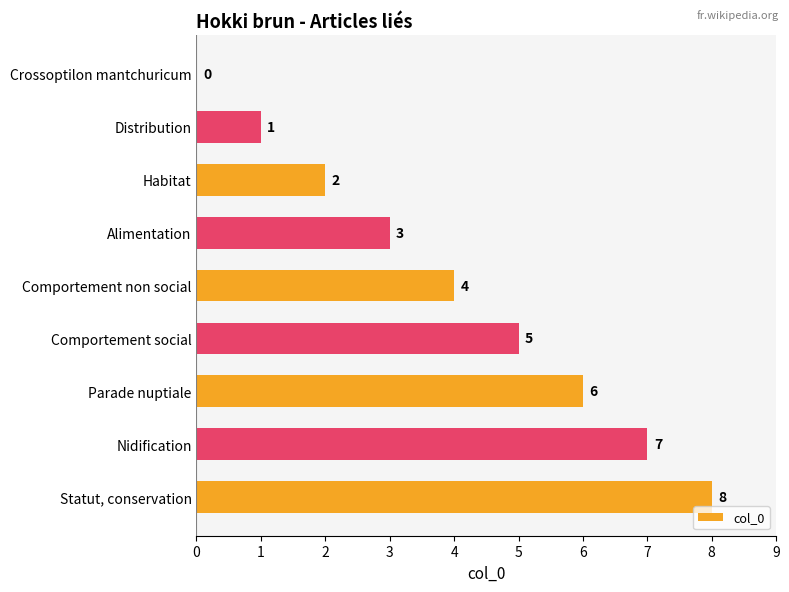

Which category has the highest value across all series?

Statut, conservation